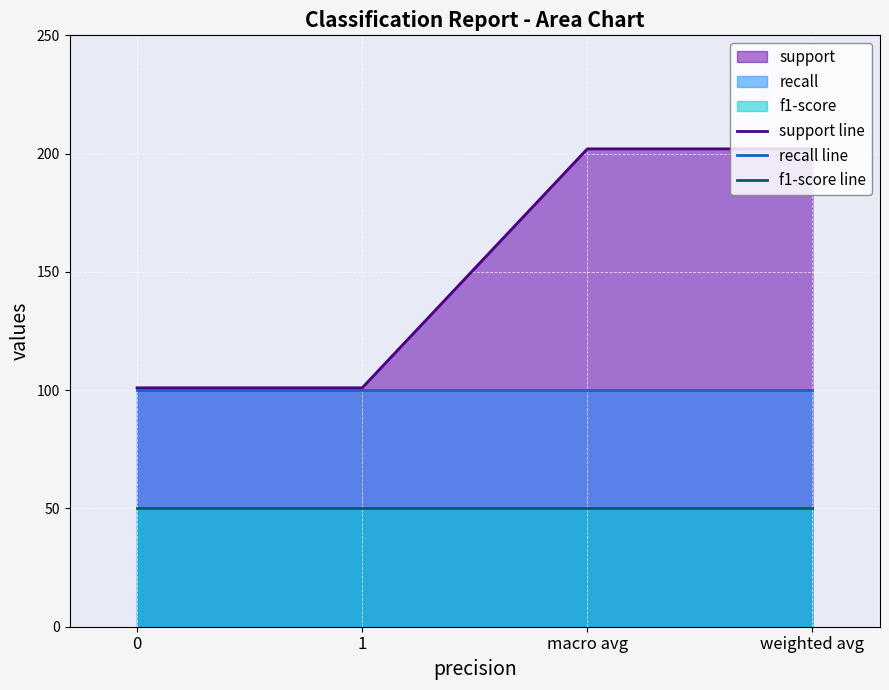

What is the approximate value of recall line at macro avg?

100